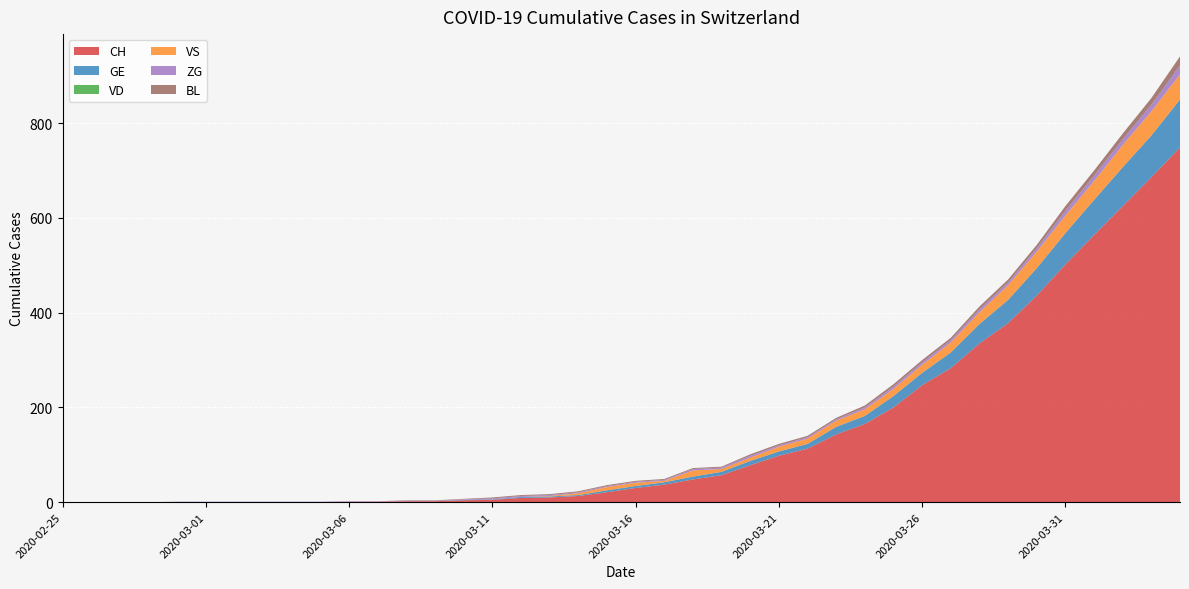

Reading left to right, what are all the values shown in this chart?

CH: 0	0	0	0	0	0	0	0	0	0	1	1	2	2	4	5	9	10	13	21	30	37	48	57	78	98	113	143	165	200	247	283	335	378	436	502	564	625	686	749
GE: 0	0	0	0	0	0	0	0	0	0	0	0	0	0	1	1	2	2	2	4	4	5	6	7	9	9	10	16	17	24	26	33	41	49	58	66	74	82	88	101
VD: 0	0	0	0	0	0	0	0	0	0	0	0	0	0	0	0	0	0	0	0	0	0	0	0	0	0	0	0	0	0	0	0	0	0	0	0	0	0	0	0
VS: 0	0	0	0	0	0	0	0	0	0	0	0	0	0	0	0	0	1	4	7	7	3	13	6	7	10	11	13	14	15	17	21	25	31	35	37	40	47	51	53
ZG: 0	0	0	0	1	1	1	1	1	1	1	1	1	1	1	2	2	2	2	2	2	2	3	3	4	3	3	3	4	5	5	5	6	6	7	10	11	12	14	19
BL: 0	0	0	0	0	0	0	0	0	0	0	0	1	1	1	2	2	2	2	2	2	2	2	2	3	3	3	3	4	5	5	5	6	6	7	10	11	12	14	19